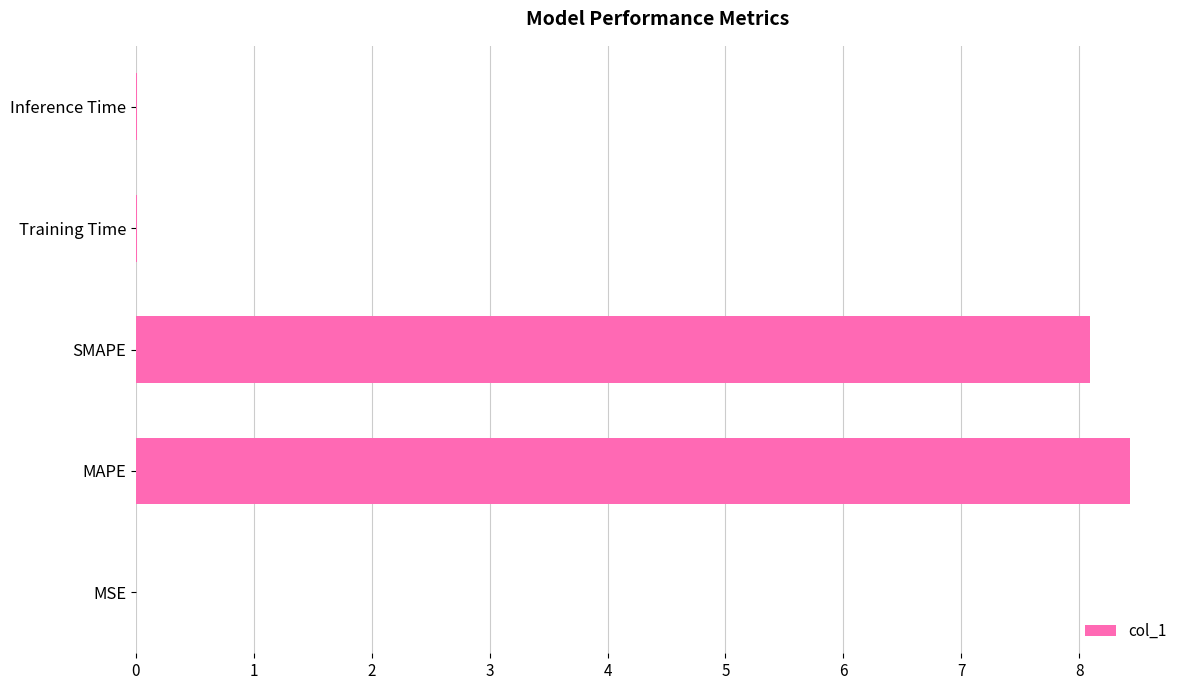

Is it true that the value at MSE is 0.0?

True